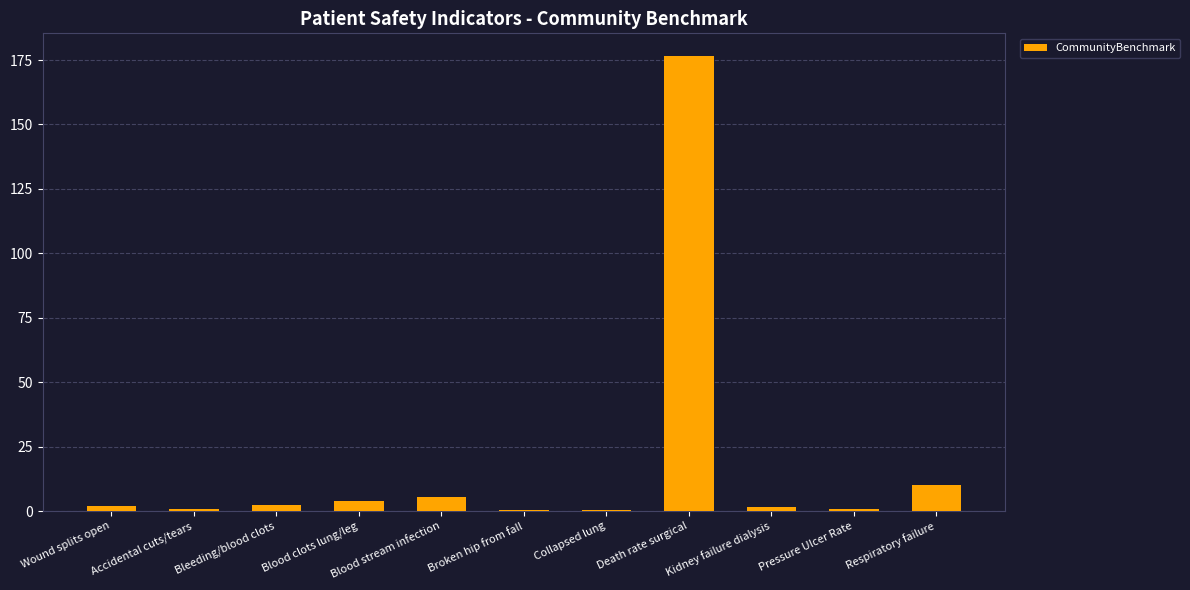

What is the sum of all values?

204.4